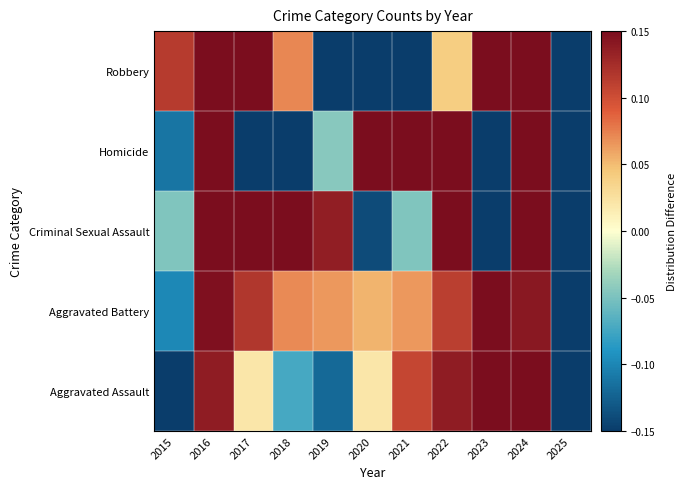

What is the minimum value shown in the chart?

-0.9